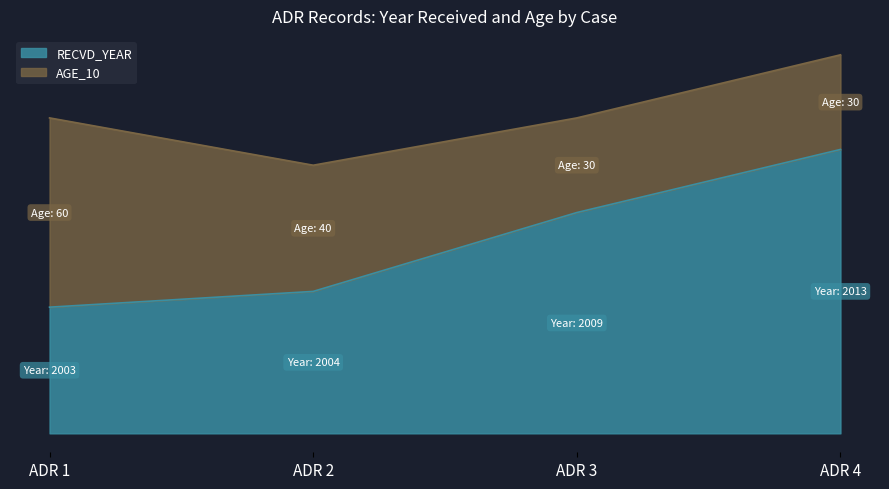

Does the chart display data point markers on the line(s)?

No